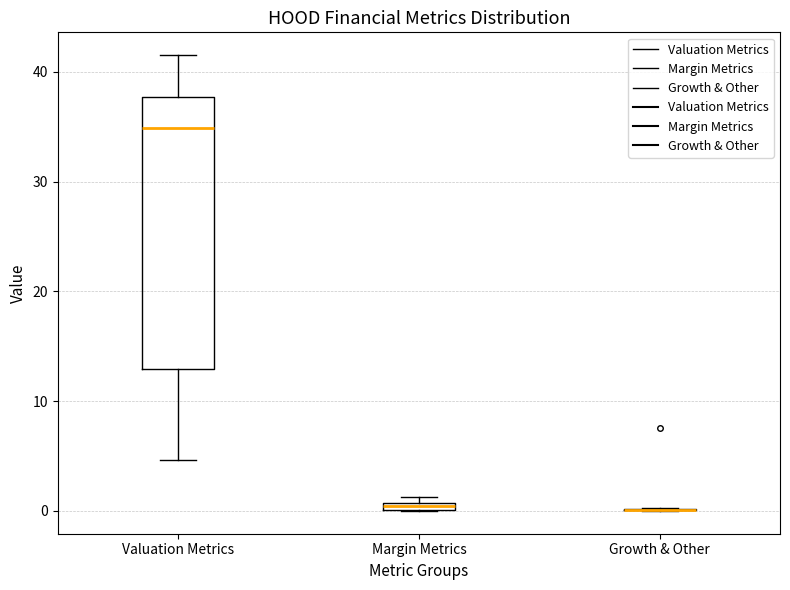

Comparing the boxes themselves (not the whiskers), which one is the tallest?

Valuation Metrics